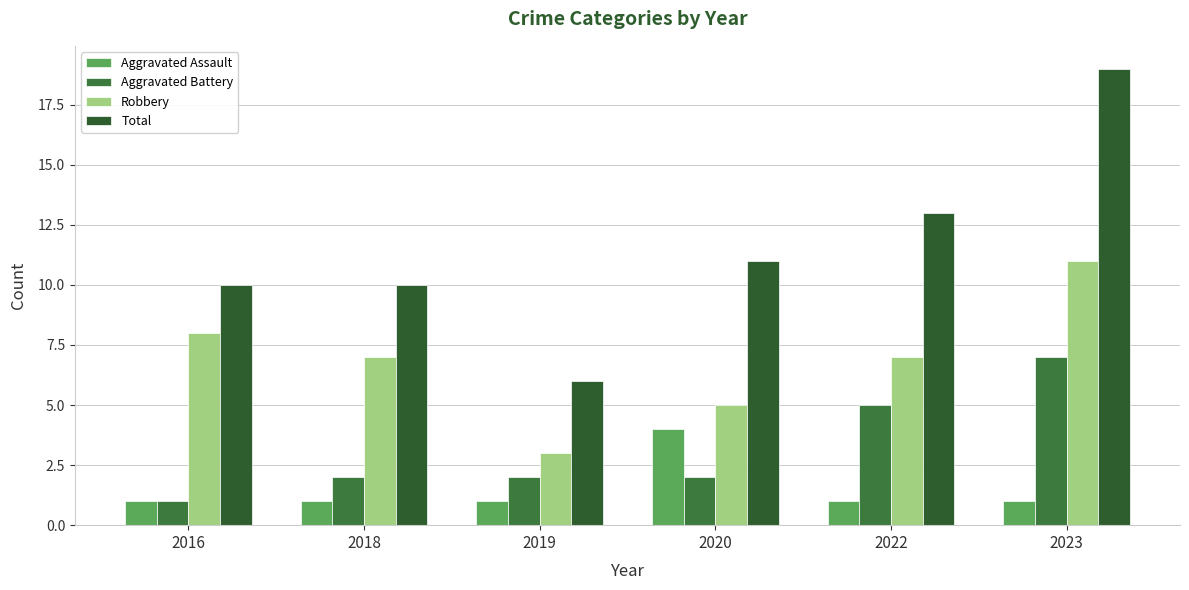

What is the highest value of the Robbery series?

11